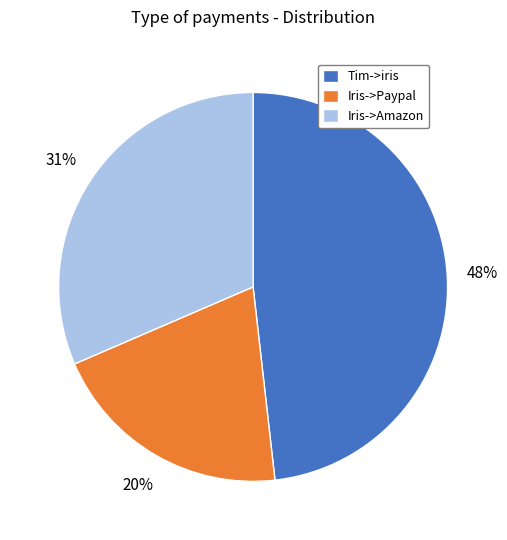

Rank the categories by value from highest to lowest.

Tim->iris, Iris->Amazon, Iris->Paypal